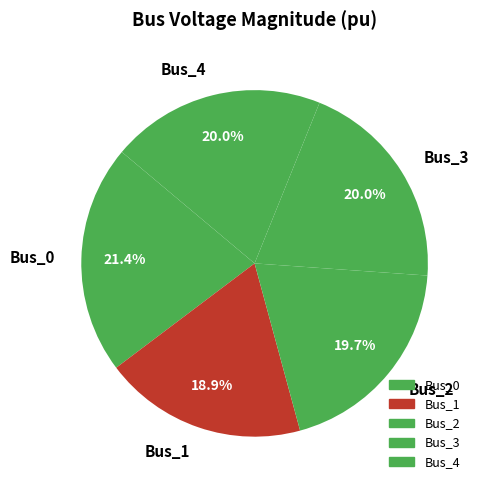

The Bus_1 slice represents 34% of the pie. True or false?

False